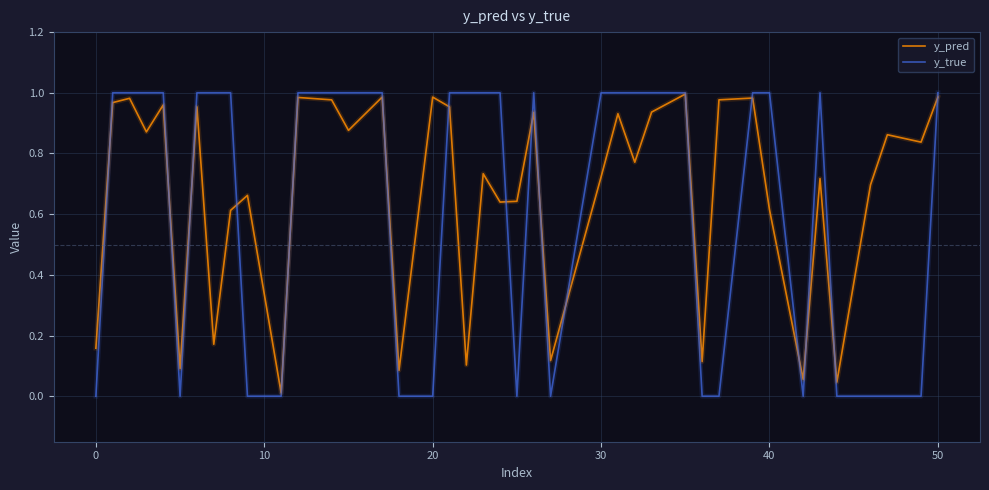

Which series has the widest spread of values?

y_true